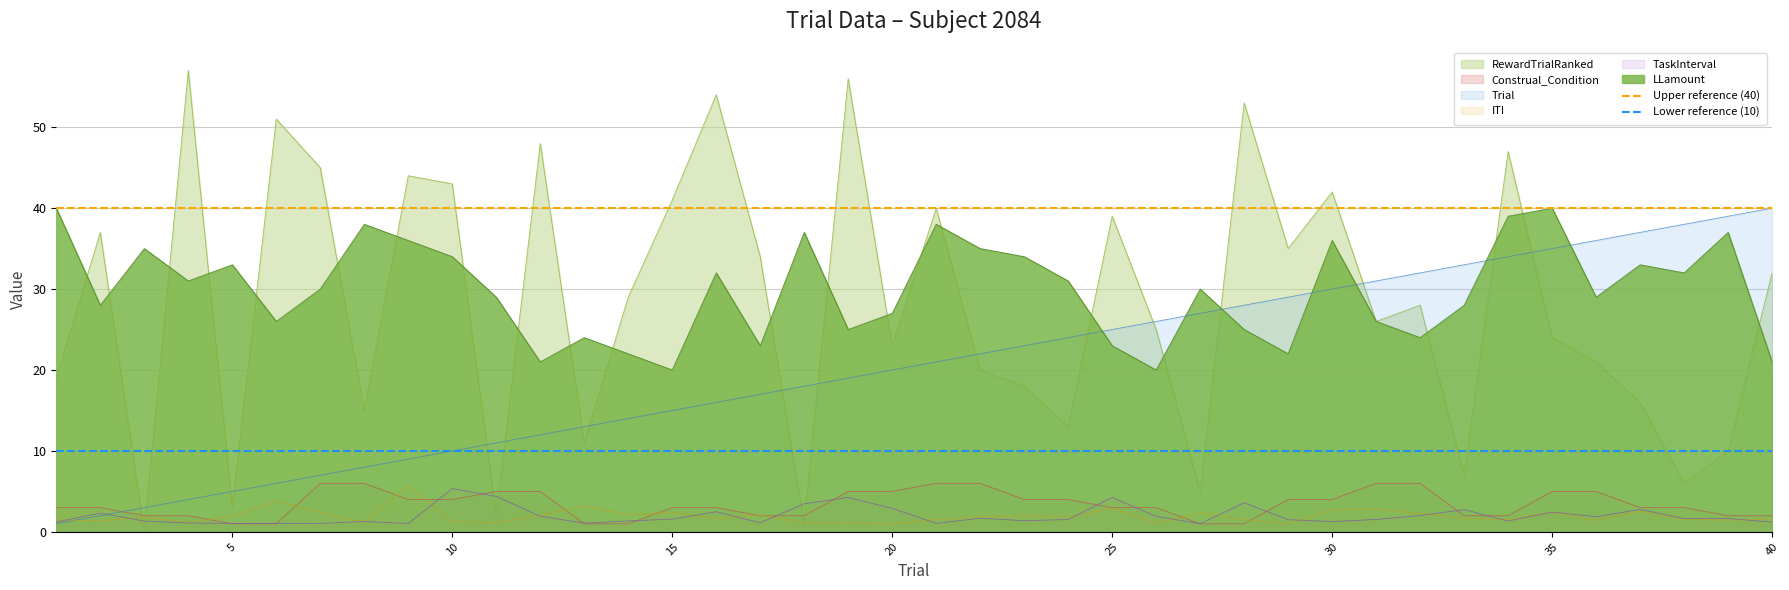

What is the average value of the Lower reference (10) series?

10